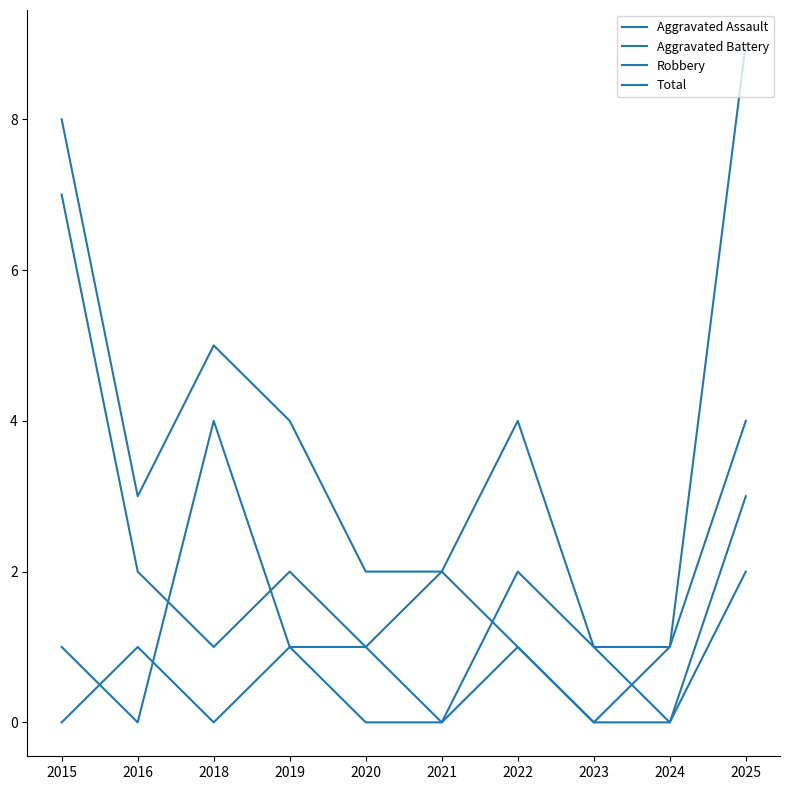

Rank the series at 2016 from lowest to highest value.

Aggravated Battery, Aggravated Assault, Robbery, Total